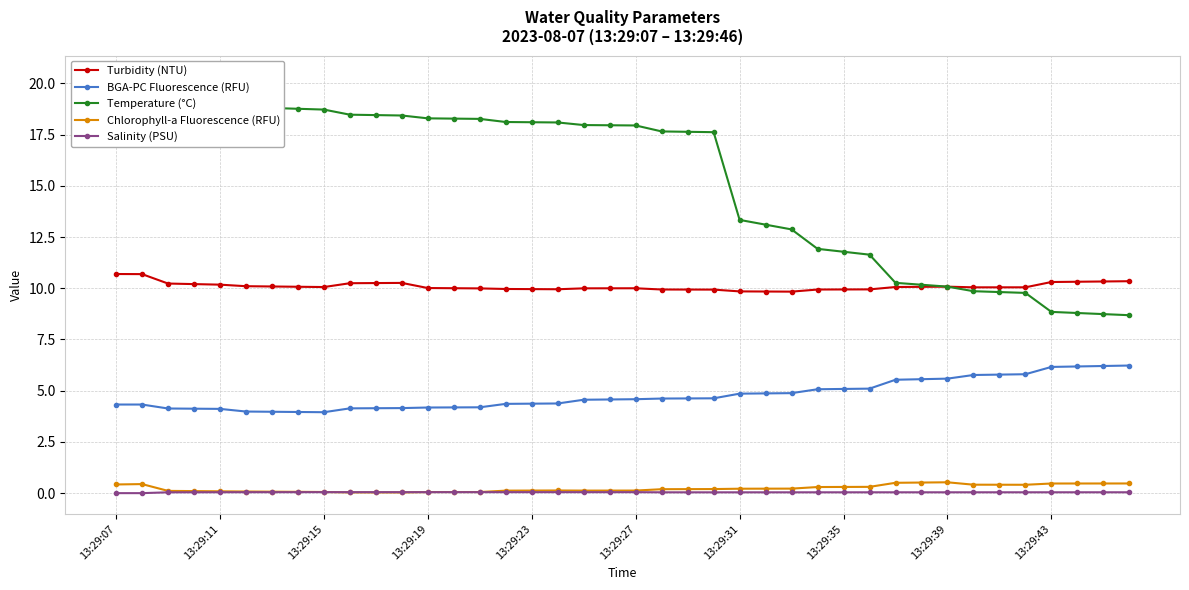

What is the highest value of the Turbidity (NTU) series?

10.7